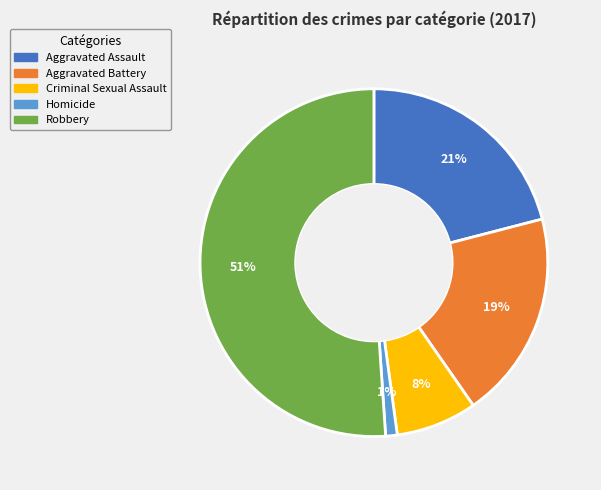

Is it true that Robbery is 61% of the pie?

False